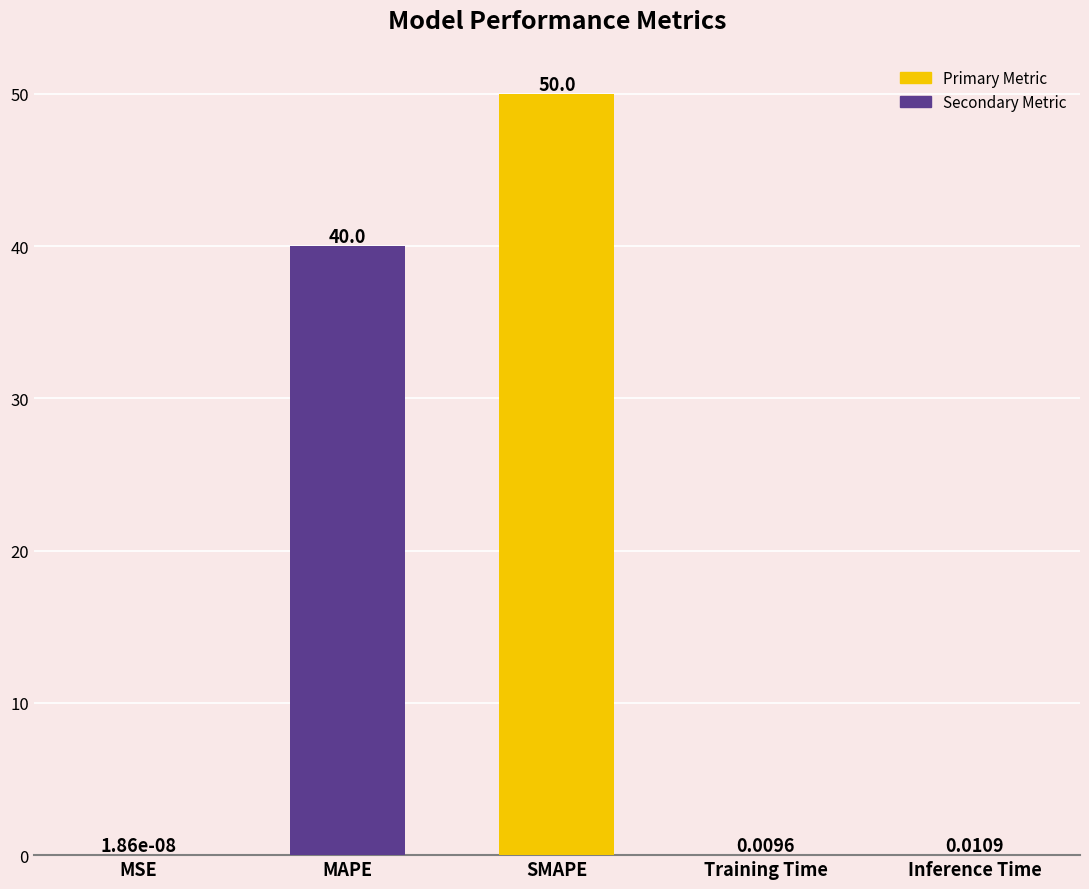

Does the chart contain stacked bars?

No